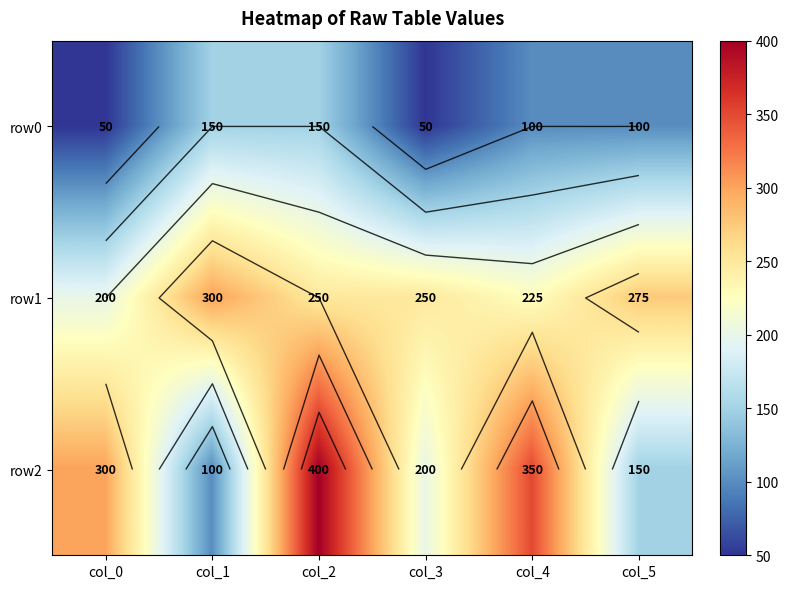

What is the highest value of the row0 series?

150